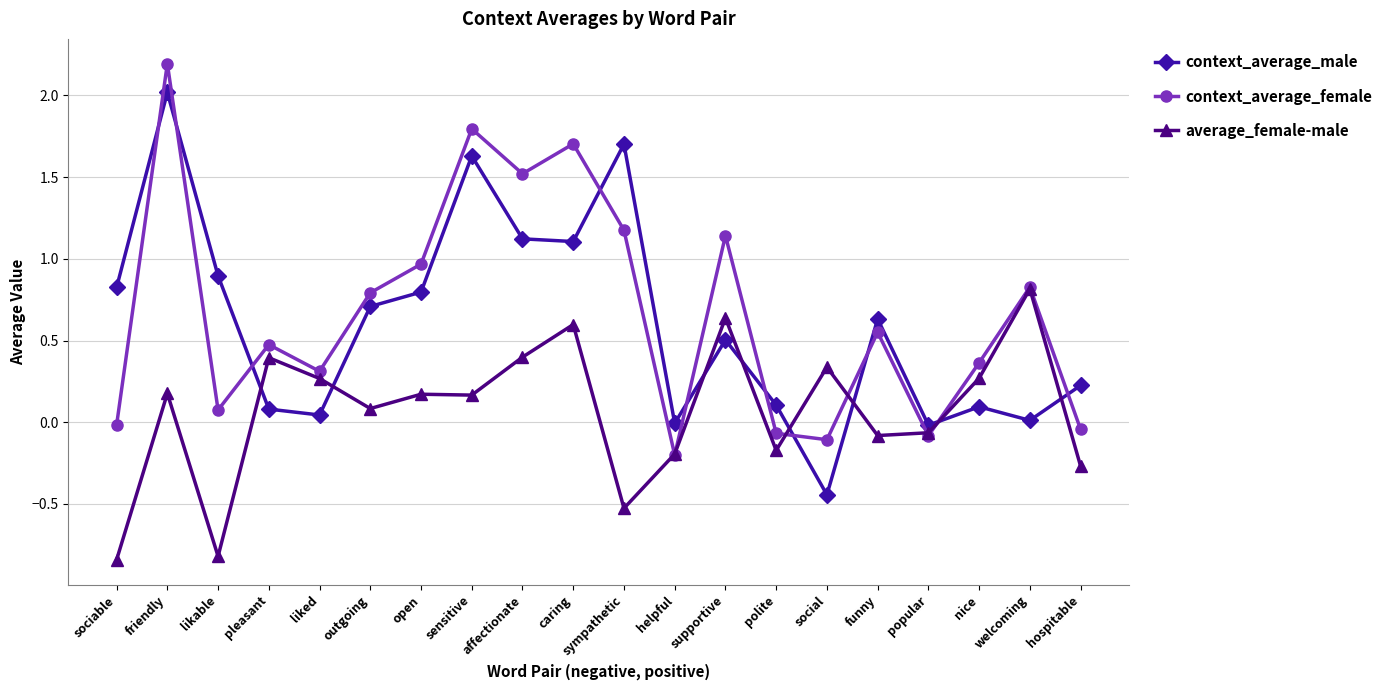

True or false: context_average_male and context_average_female cross at least once.

True